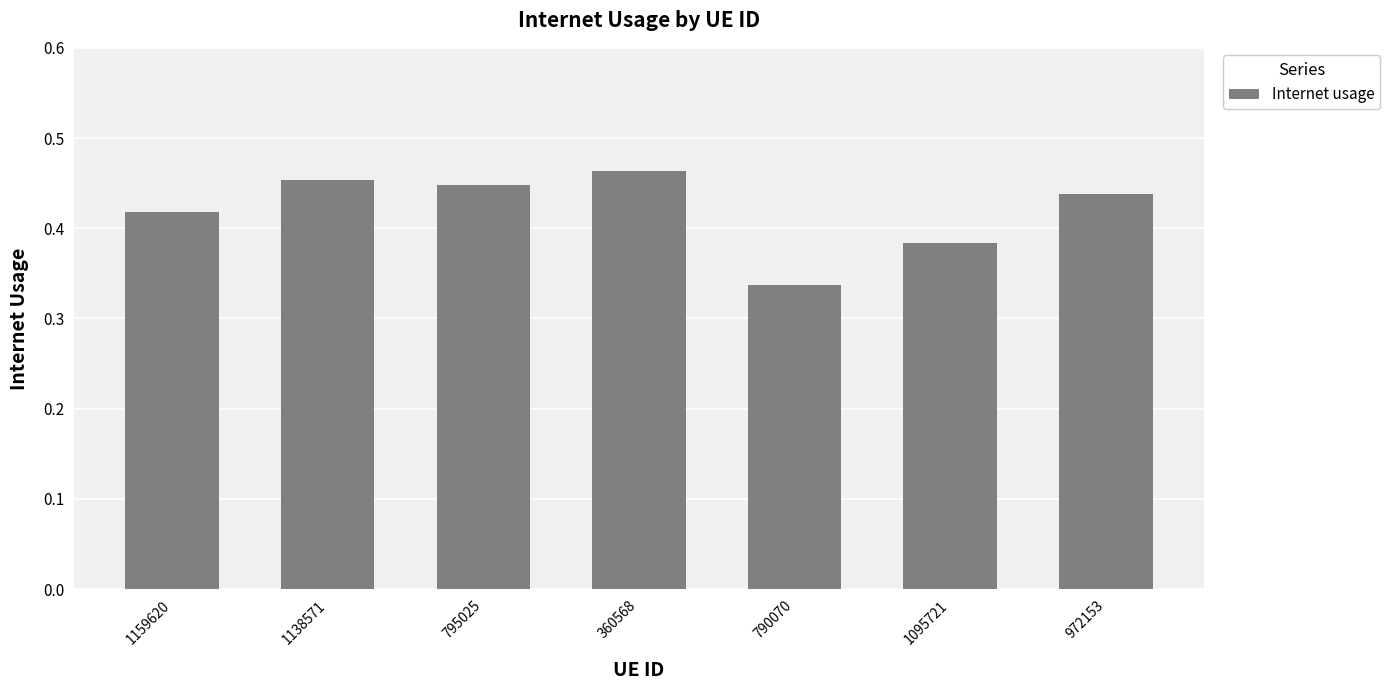

List the labels in order of value, largest first.

360568, 1138571, 795025, 972153, 1159620, 1095721, 790070